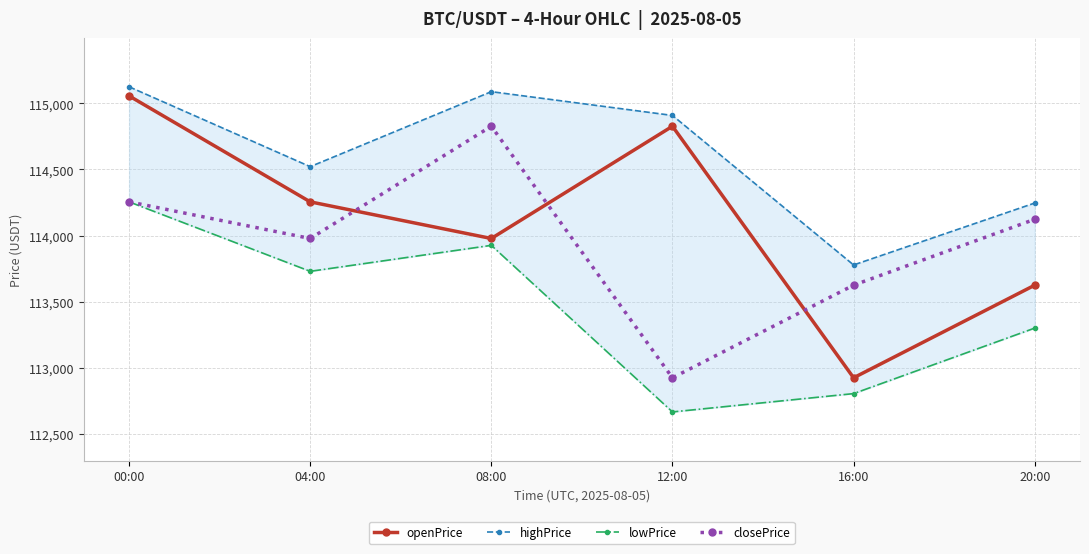

Which label corresponds to the smallest value in the chart?

12:00